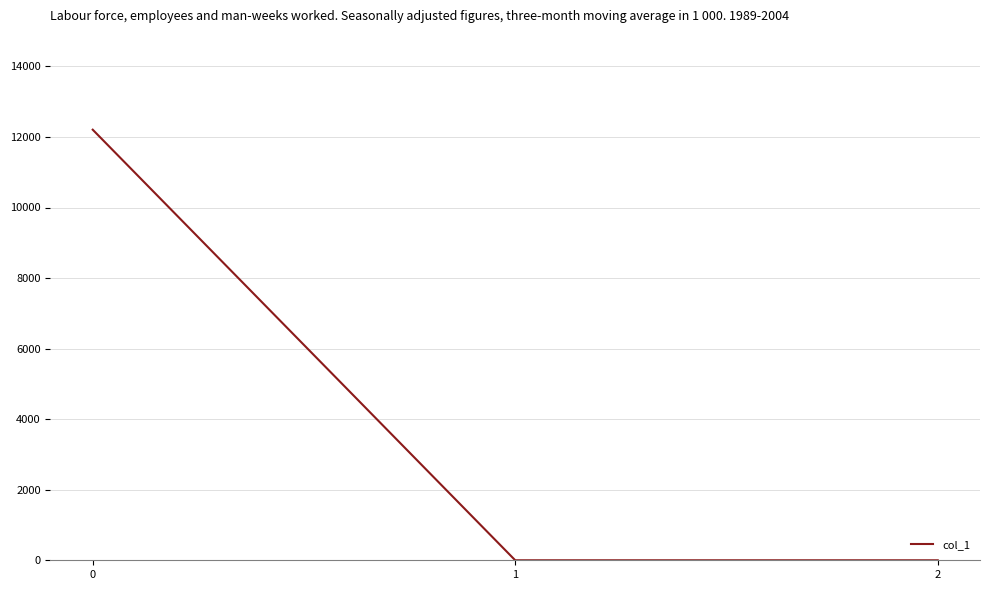

What is the maximum value shown in the chart?

12205.5